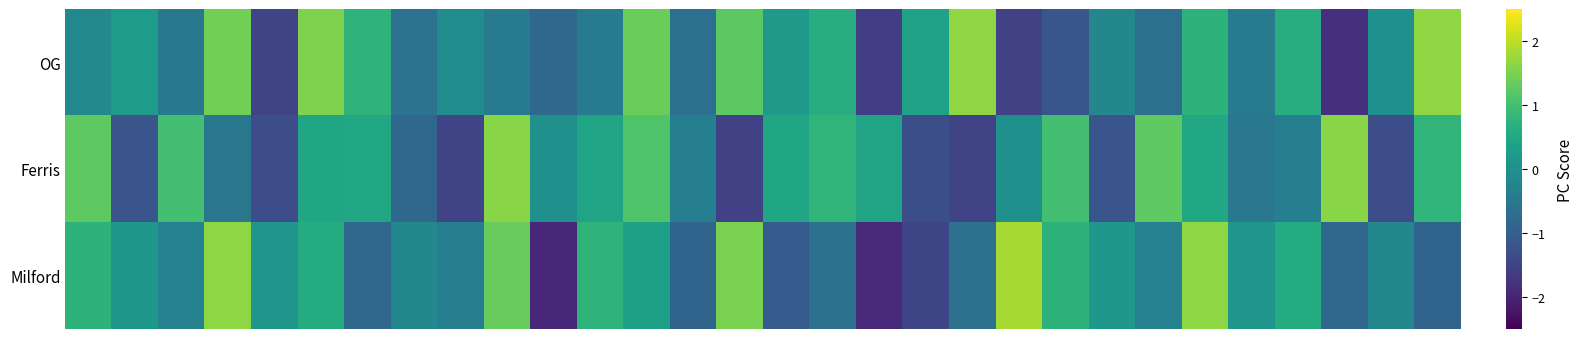

Reading right to left, list all the values displayed in this chart.

OG: 1.7	0.0	-1.8	0.6	-0.4	0.7	-0.7	-0.2	-1.2	-1.5	1.7	0.4	-1.6	0.6	0.2	1.2	-0.7	1.4	-0.4	-0.8	-0.4	-0.1	-0.6	0.7	1.5	-1.5	1.4	-0.5	0.3	-0.1
Ferris: 0.8	-1.3	1.6	-0.3	-0.5	0.5	1.3	-1.2	1.0	0.0	-1.5	-1.3	0.4	0.8	0.5	-1.5	-0.3	1.1	0.4	0.0	1.6	-1.5	-0.8	0.5	0.5	-1.3	-0.5	1.0	-1.2	1.3
Milford: -0.9	-0.2	-0.8	0.6	0.1	1.7	-0.3	0.2	0.7	1.8	-0.6	-1.5	-1.9	-0.6	-1.1	1.5	-0.9	0.3	0.7	-1.9	1.3	-0.3	-0.2	-0.8	0.6	0.1	1.7	-0.3	0.2	0.7